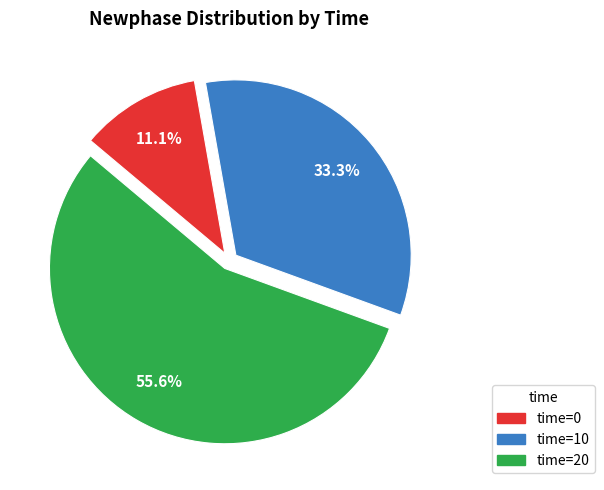

Does any single category account for the majority?

Yes